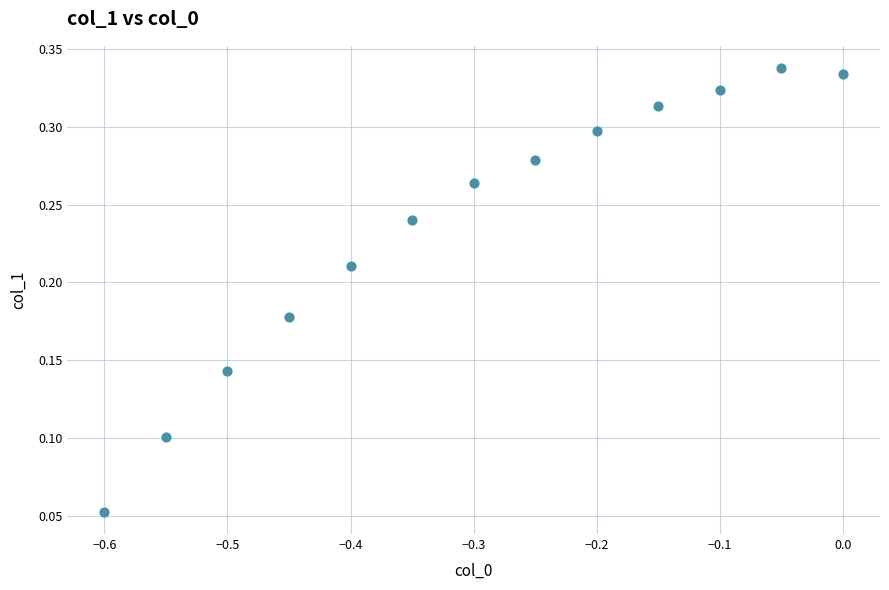

What is the range of X values (max minus min)?

0.6